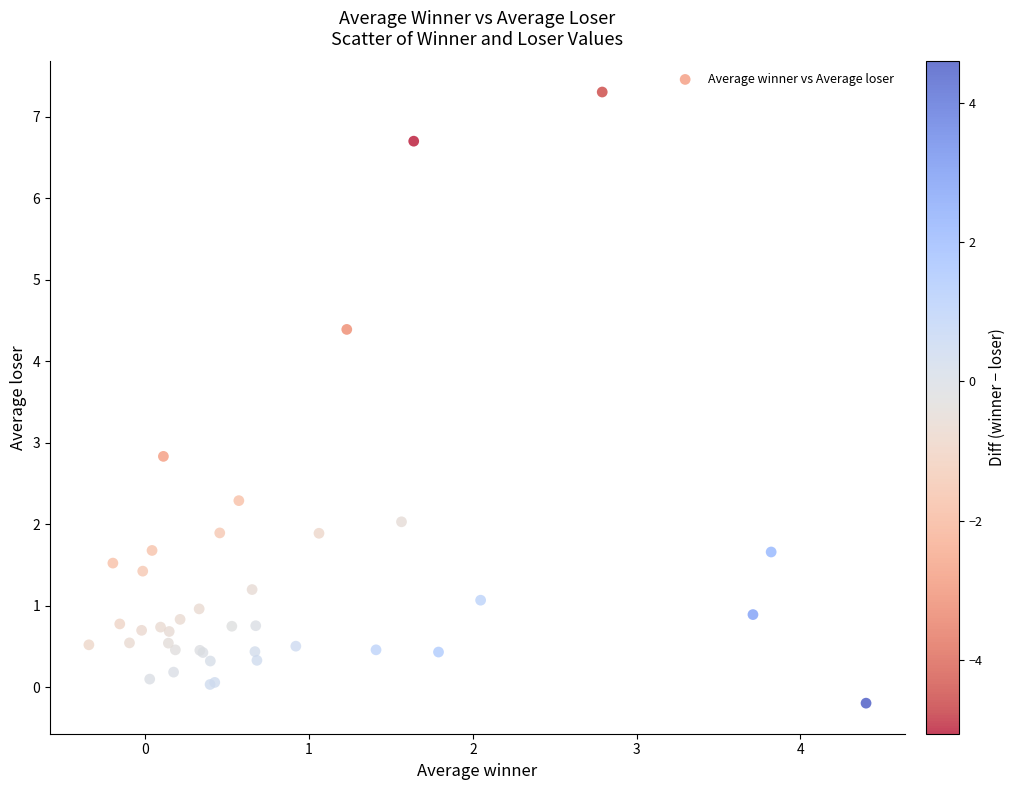

What Y value in the scatter plot is closest to 3?

2.8